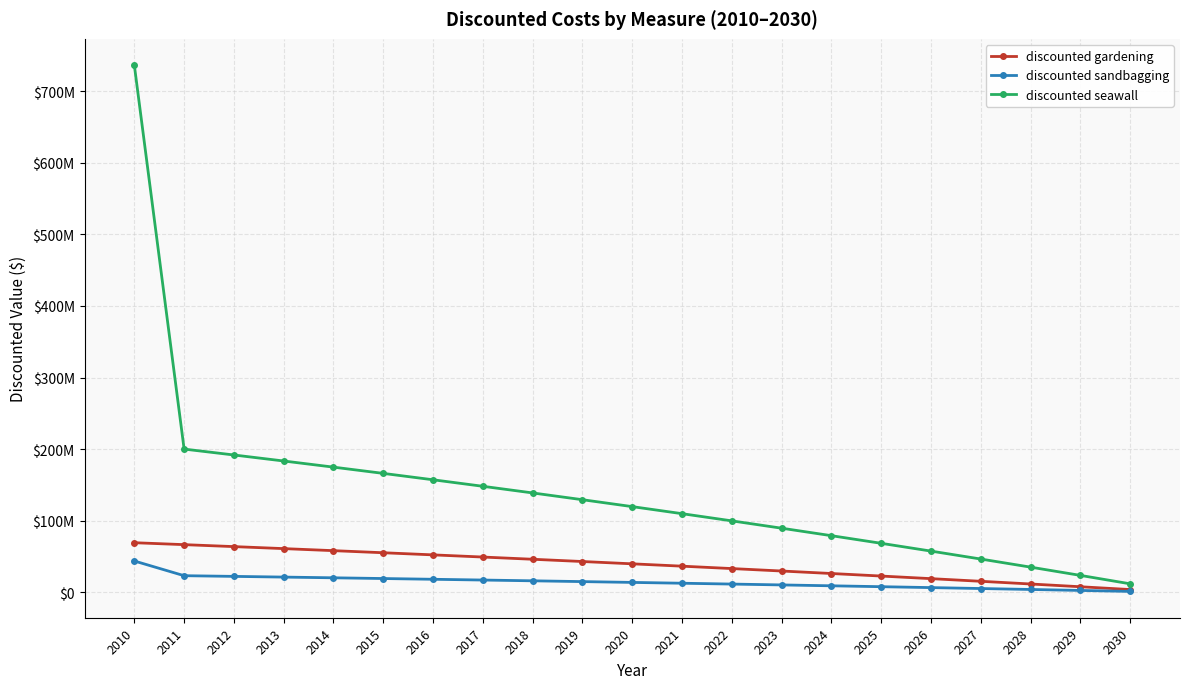

Reading left to right, list all the values displayed in this chart.

discounted gardening: 69405733.4	66713848.0	63968125.0	61167487.5	58310837.3	55397054.0	52424995.1	49393495.0	46301364.9	43147392.2	39930340.0	36648946.8	33301925.8	29887964.3	26405723.6	22853838.0	19230914.8	15535533.1	11766243.8	7921568.6	4000000.0
discounted sandbagging: 43892006.7	23349846.8	22388843.8	21408620.6	20408793.0	19388968.9	18348748.3	17287723.2	16205477.7	15101587.3	13975619.0	12827131.4	11655674.0	10460787.5	9242003.2	7998843.3	6730820.2	5437436.6	4118185.3	2772549.0	1400000.0
discounted seawall: 736217200.1	200141544.1	191904375.0	183502462.5	174932511.8	166191162.0	157274985.2	148180485.0	138904094.7	129442176.5	119791020.1	109946840.5	99905777.3	89663892.8	79217170.7	68561514.1	57692744.4	46606599.3	35298731.3	23764705.9	12000000.0